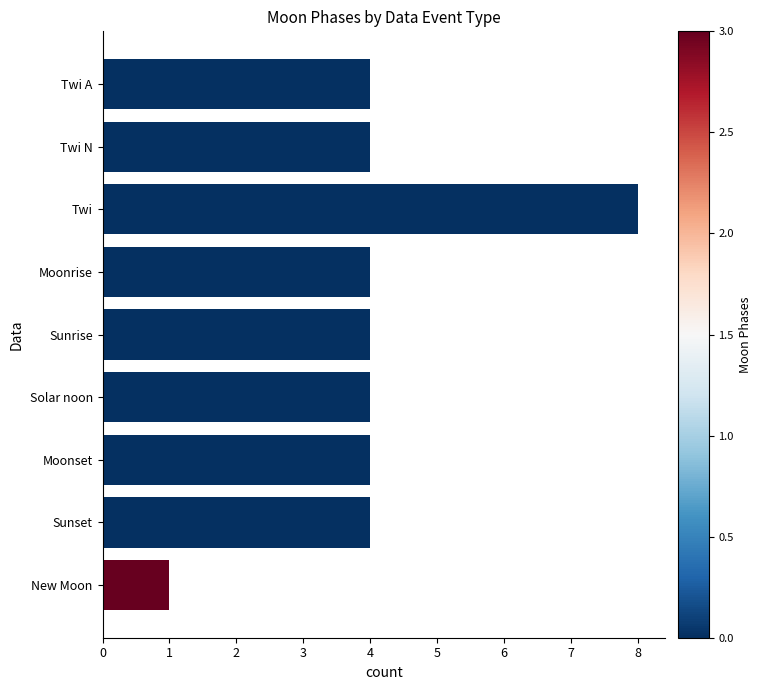

The value at Twi is 14. True or false?

False